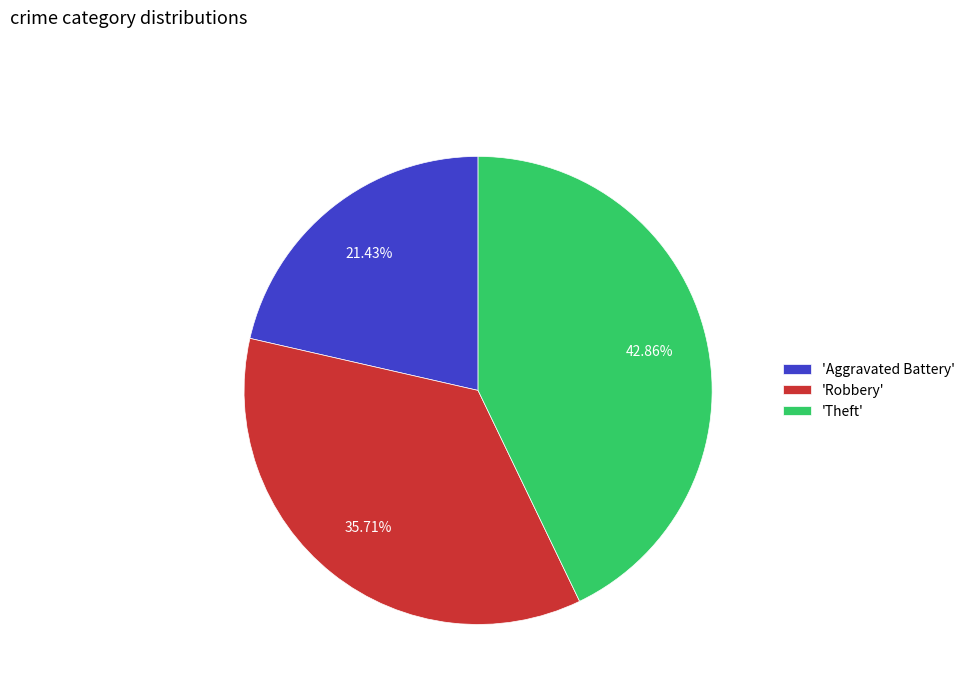

How many segments does this pie chart have?

3